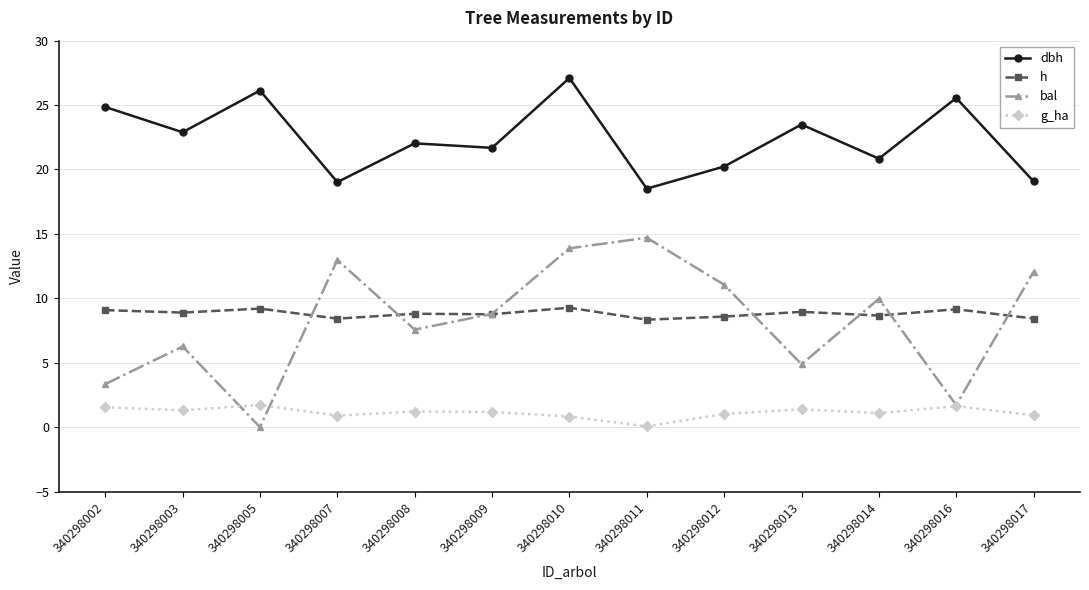

Rank the series by their maximum value, from highest to lowest.

dbh, bal, h, g_ha